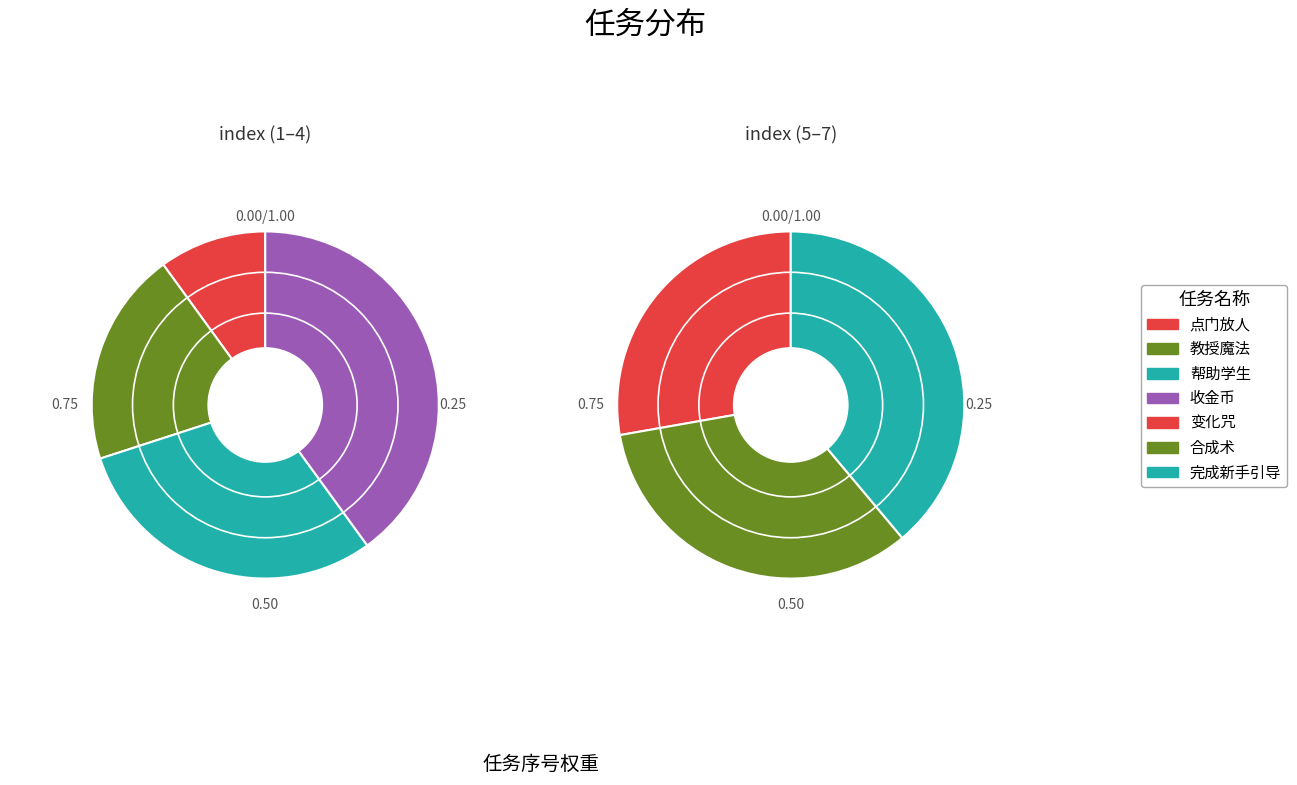

Is it true that 帮助学生 is 1% of the pie?

False